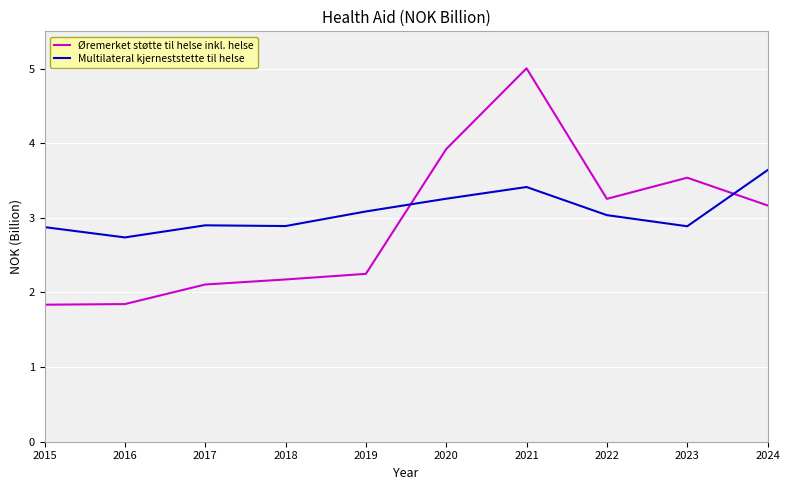

How many distinct data groups are displayed?

2